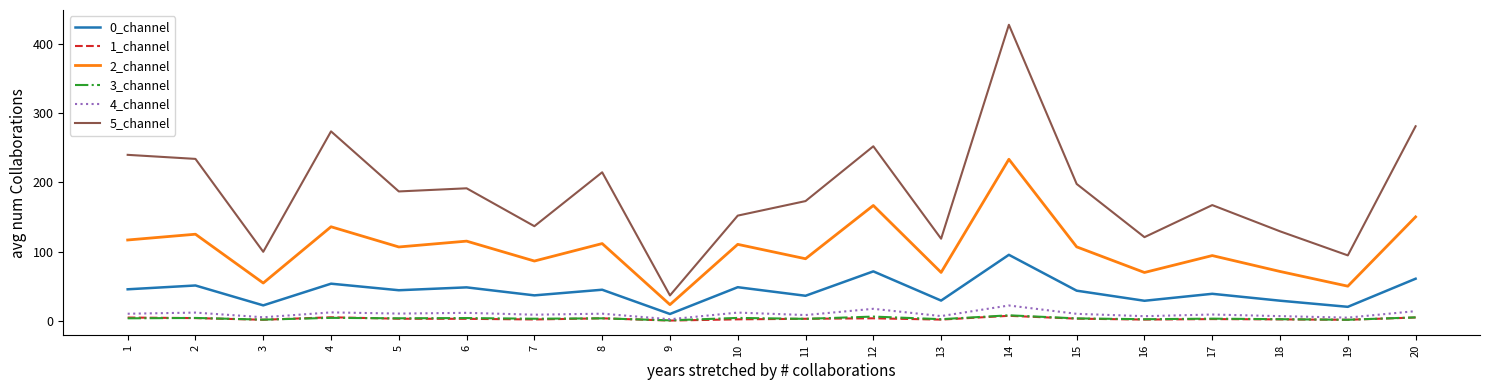

Is the value of 5_channel at 6 greater than the value of 4_channel at 10?

Yes